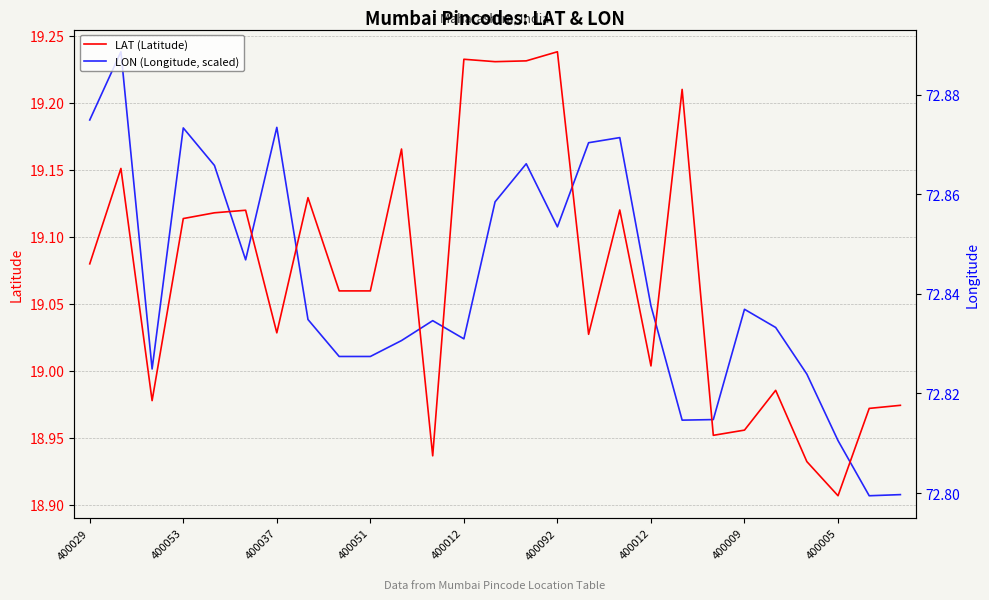

What is the sum of all LAT (Latitude) values?

514.9